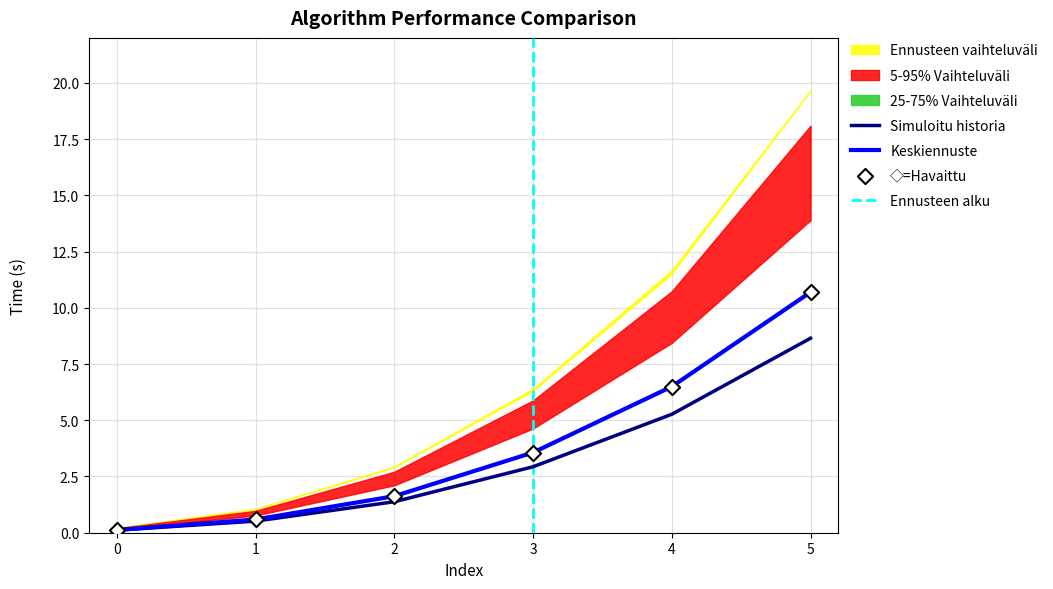

Which category has the highest value in the Keskiennuste series?

5